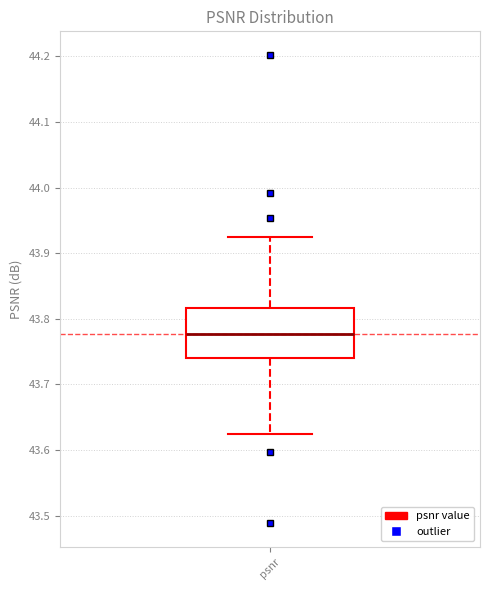

Read this box plot against the y-axis: the position of the median line, the range covered by the box, and the ends of both whiskers. The values are not printed on the chart, so give them approximately, as read against the axis.

median 43.78, box 43.74 to 43.82, whiskers 43.62 to 43.92